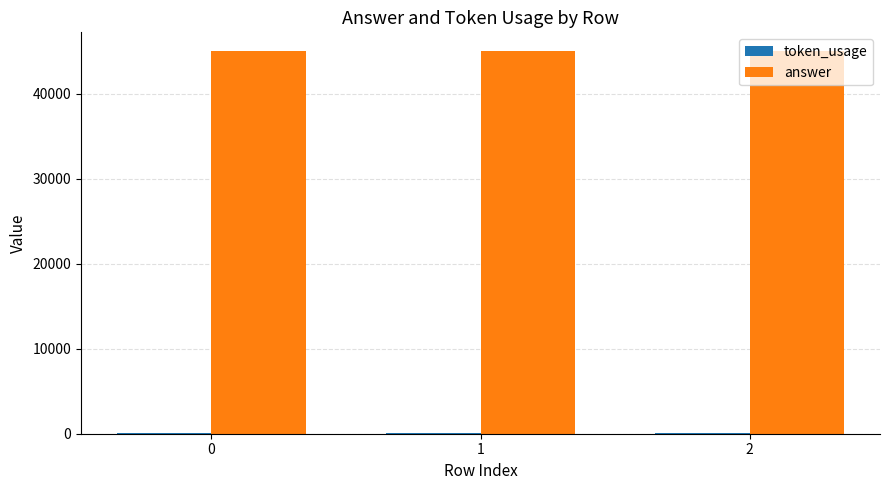

The answer series shows 45000 at 0. True or false?

True